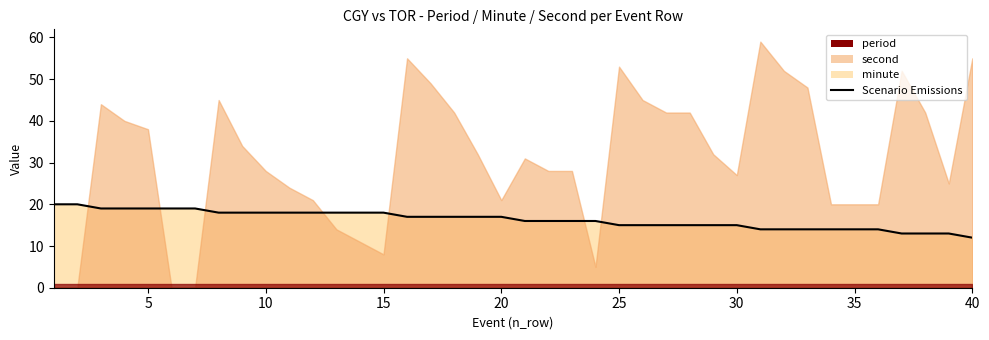

Reading left to right, transcribe all the data shown in this chart.

20	20	19	19	19	19	19	18	18	18	18	18	18	18	18	17	17	17	17	17	16	16	16	16	15	15	15	15	15	15	14	14	14	14	14	14	13	13	13	12